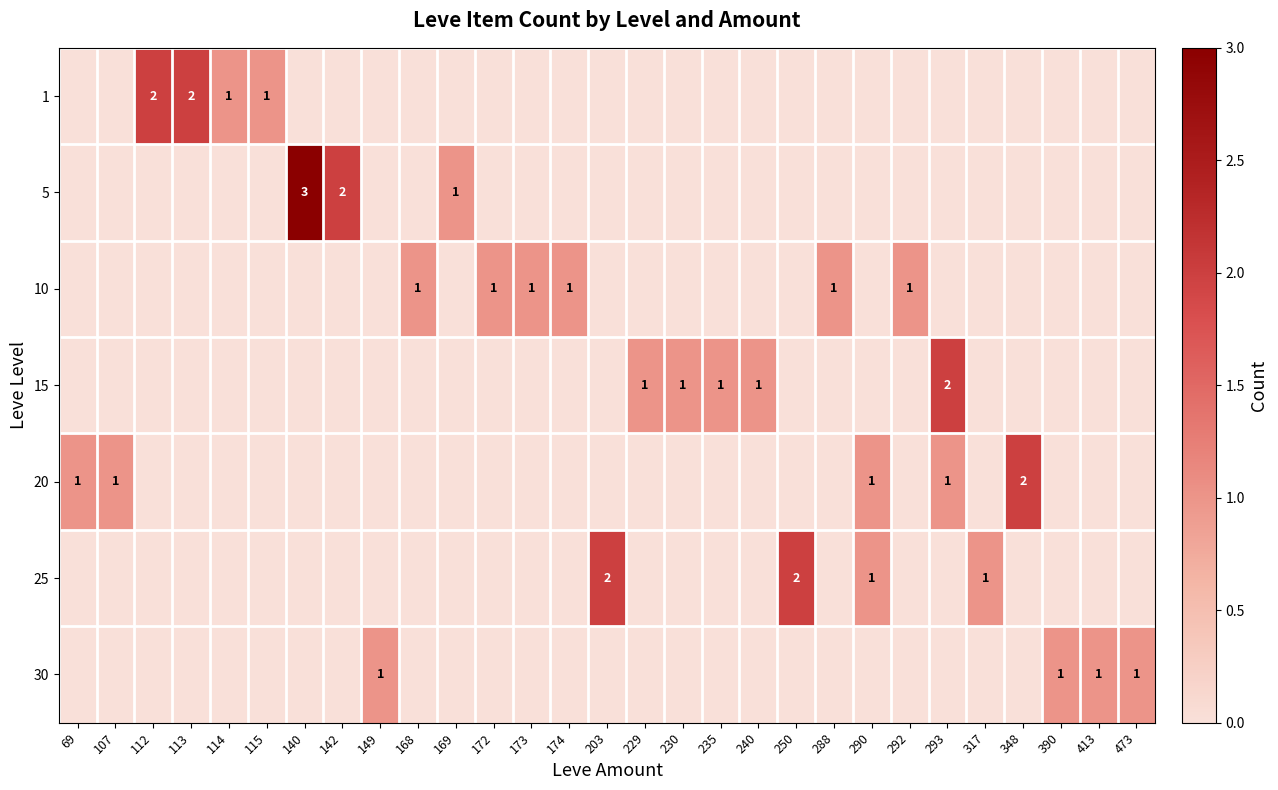

True or false: 1 has a value of 0 at 112.

False